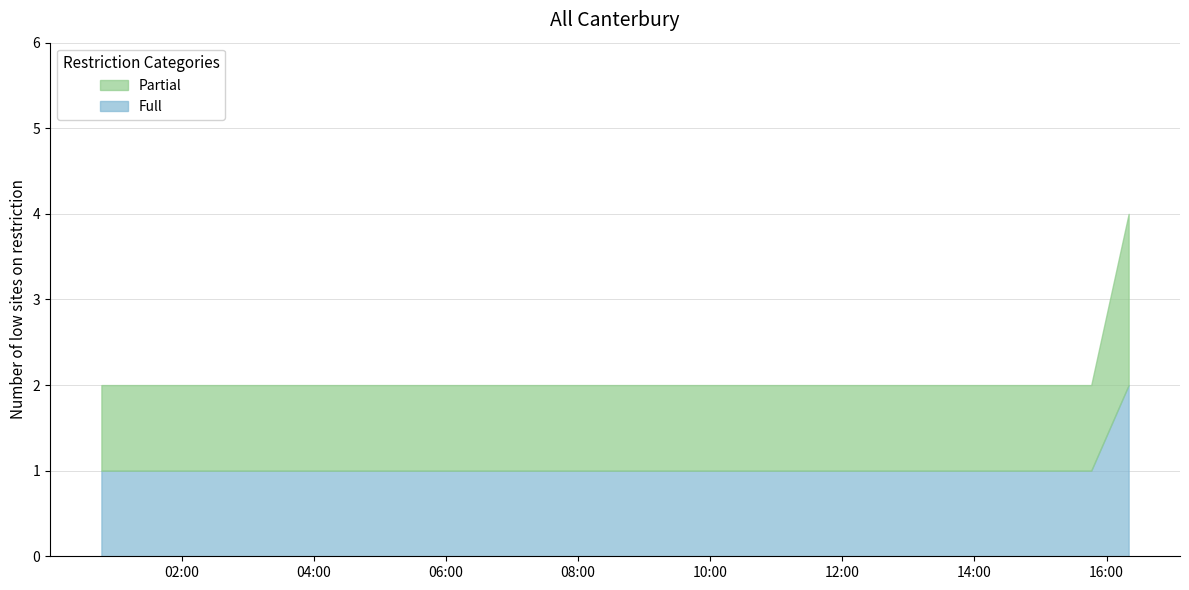

What position from the left is 2019-06-06 16:20:00?

3